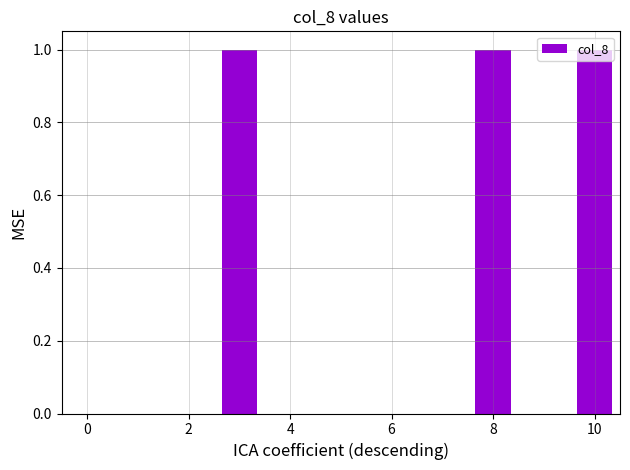

Count the number of data series in this chart.

1